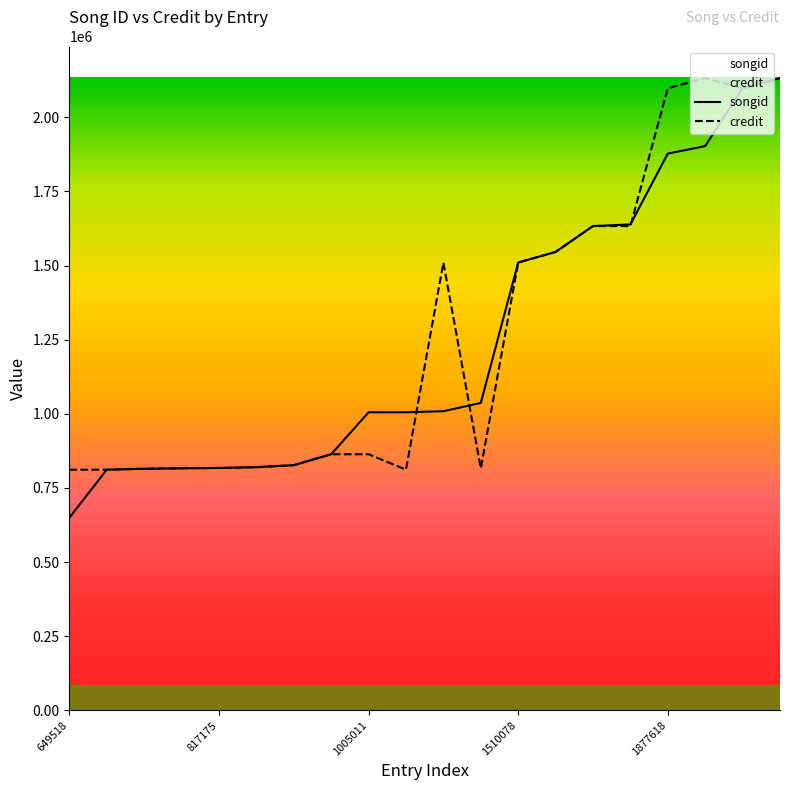

How many data points in songid are above 1008620?

9